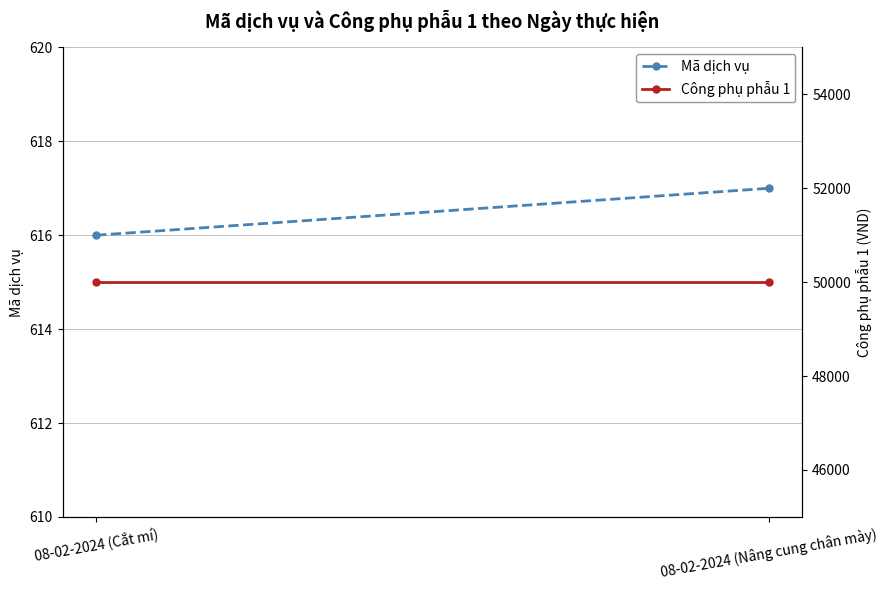

Reading left to right, list all the values displayed in this chart.

Mã dịch vụ: 616	617
Công phụ phẫu 1: 50000	50000